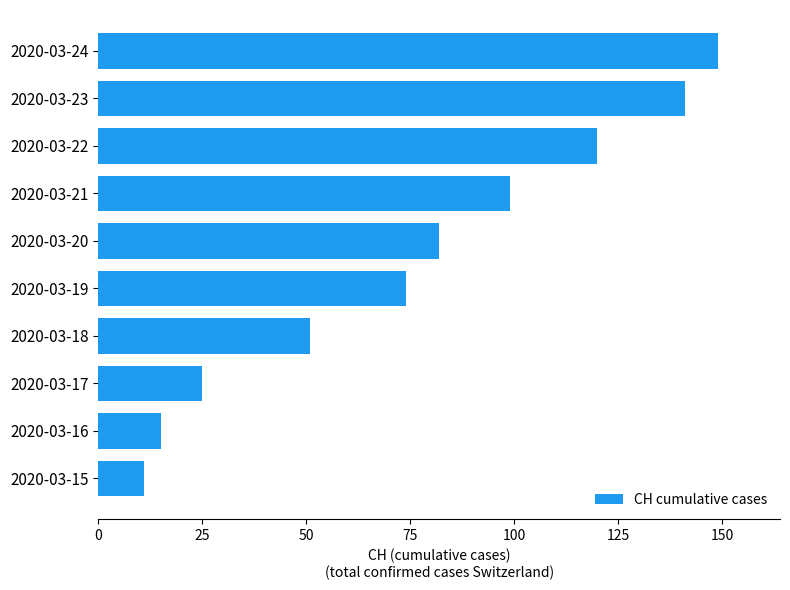

Where is the data nearest to the value 80?

2020-03-20